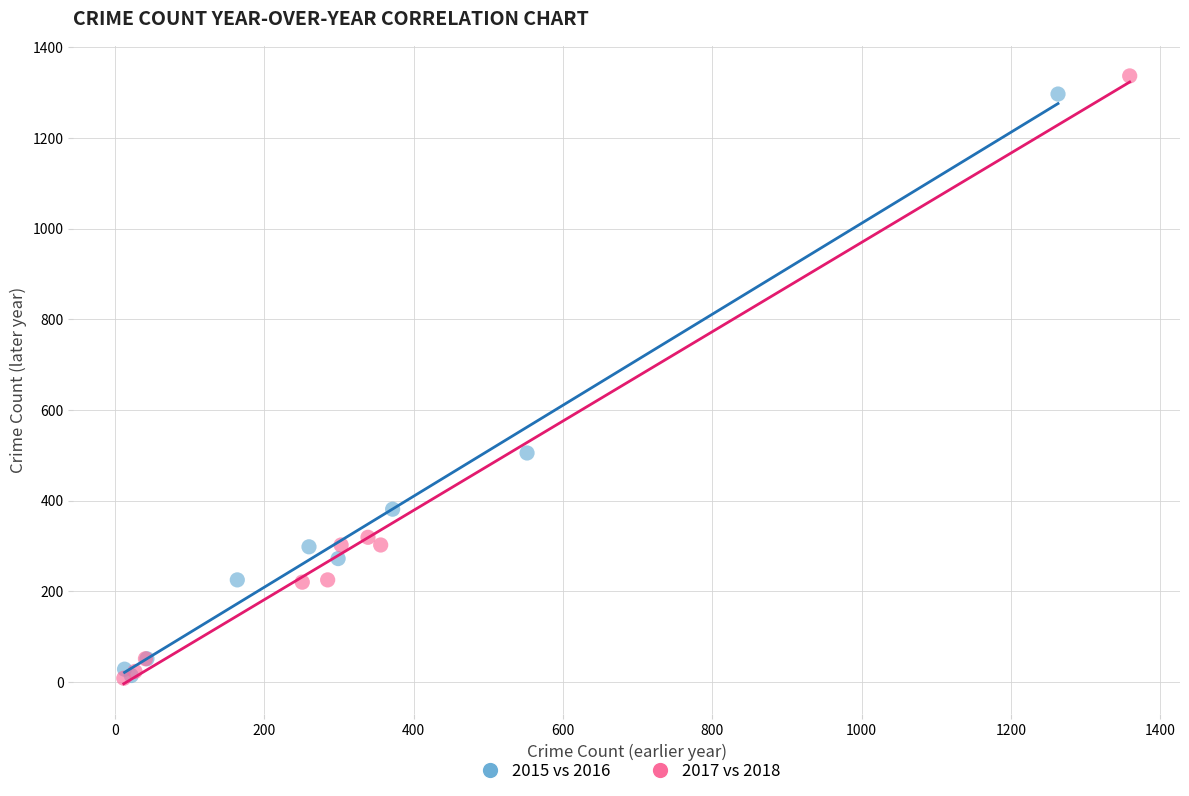

Which series has the widest spread of Y values?

2017 vs 2018